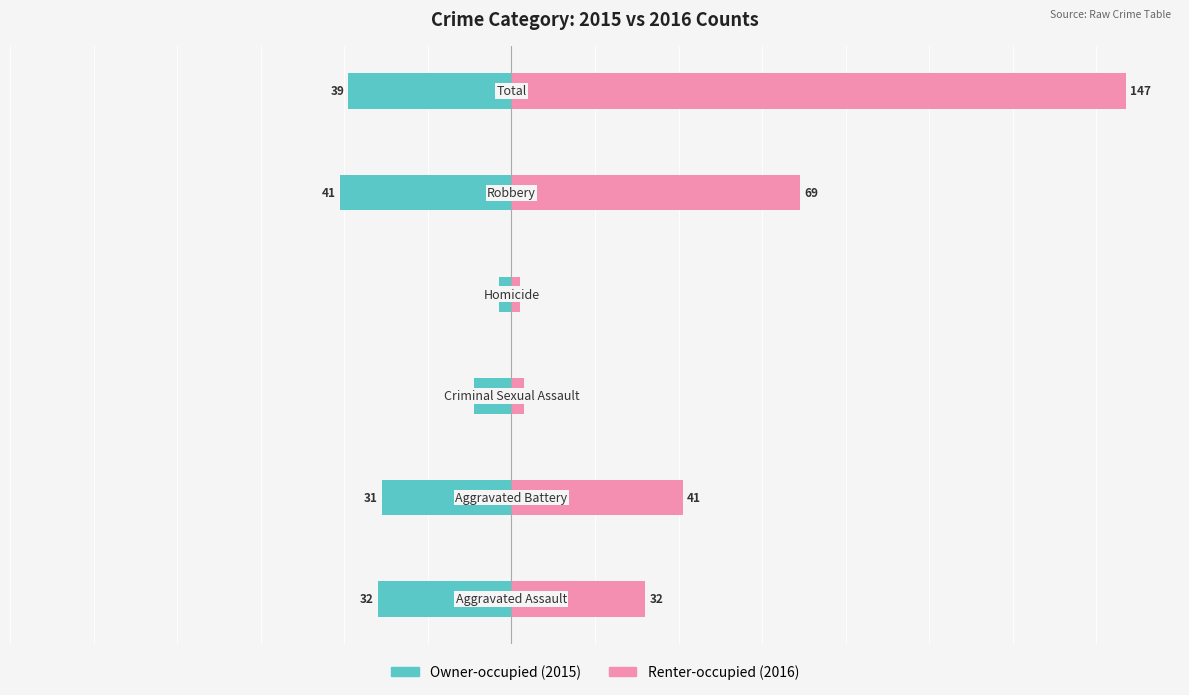

Rank the series by their average value, from highest to lowest.

Renter-occupied, Owner-occupied